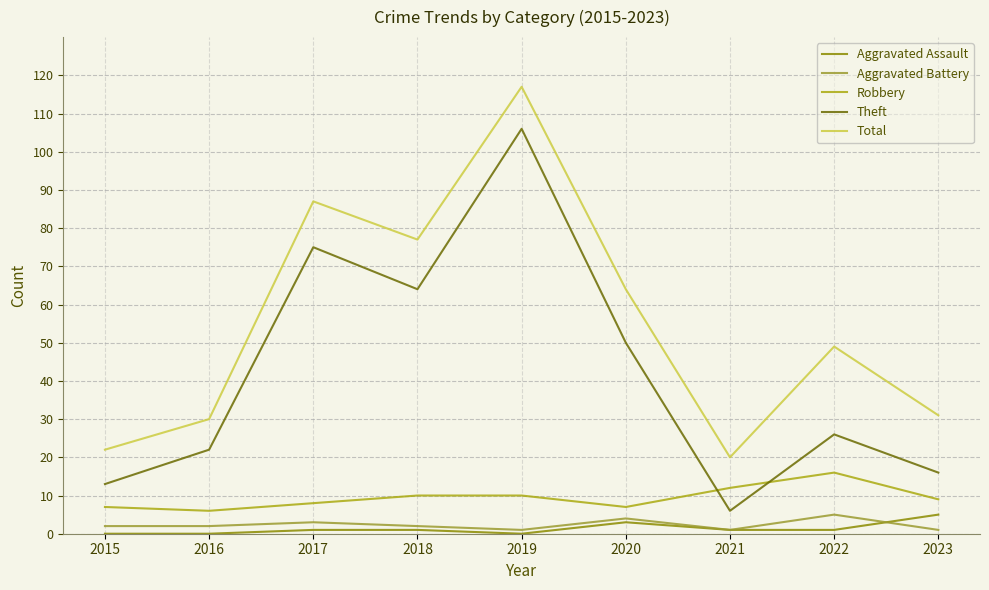

How many lines are shown in the chart?

5